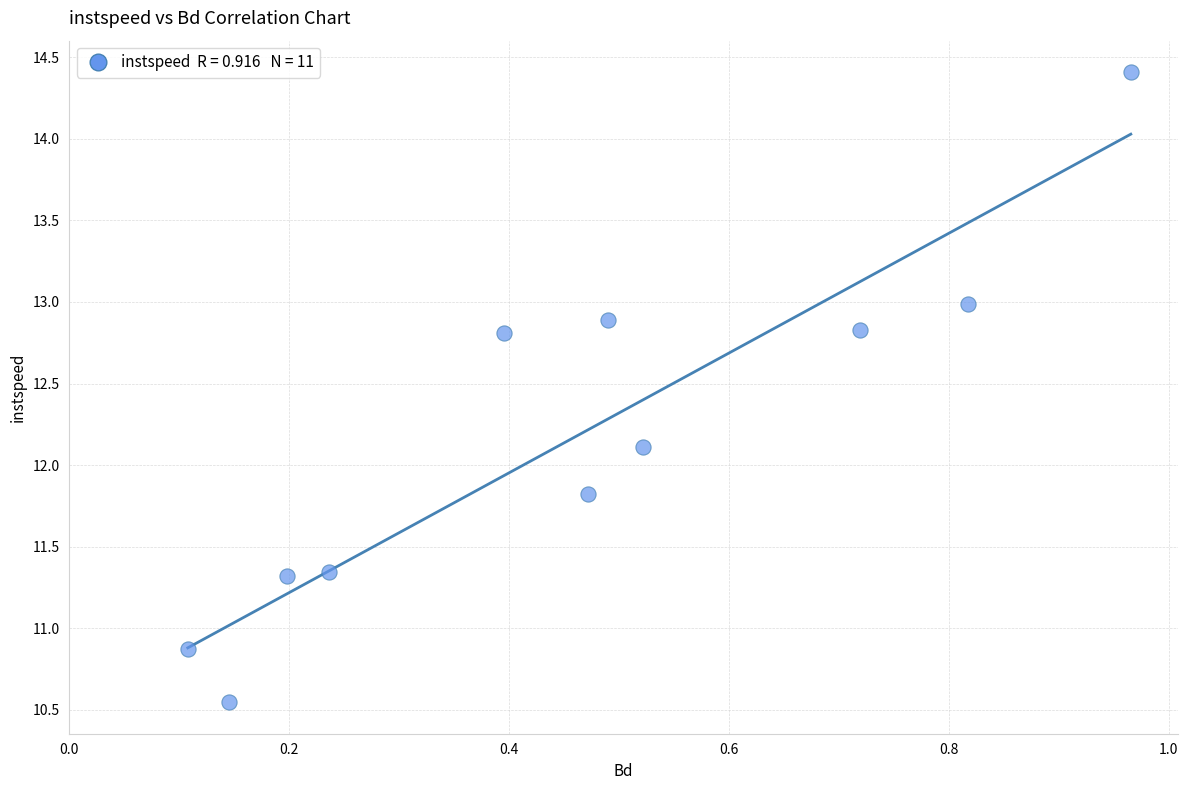

What Y value in the scatter plot is closest to 12?

12.1